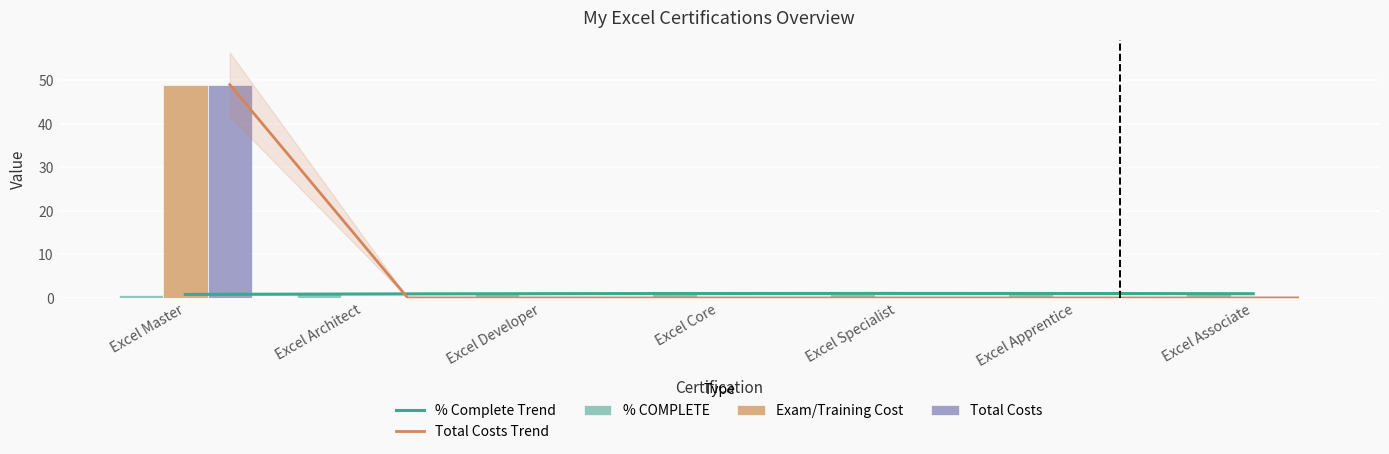

How many groups of bars are there?

7